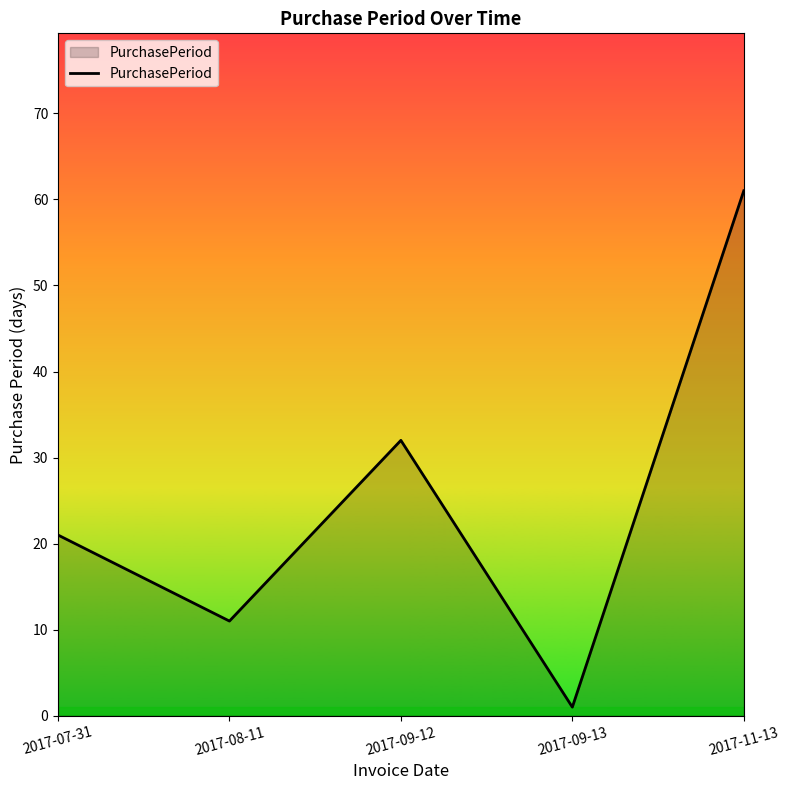

What is the difference between the second highest and second lowest values?

21